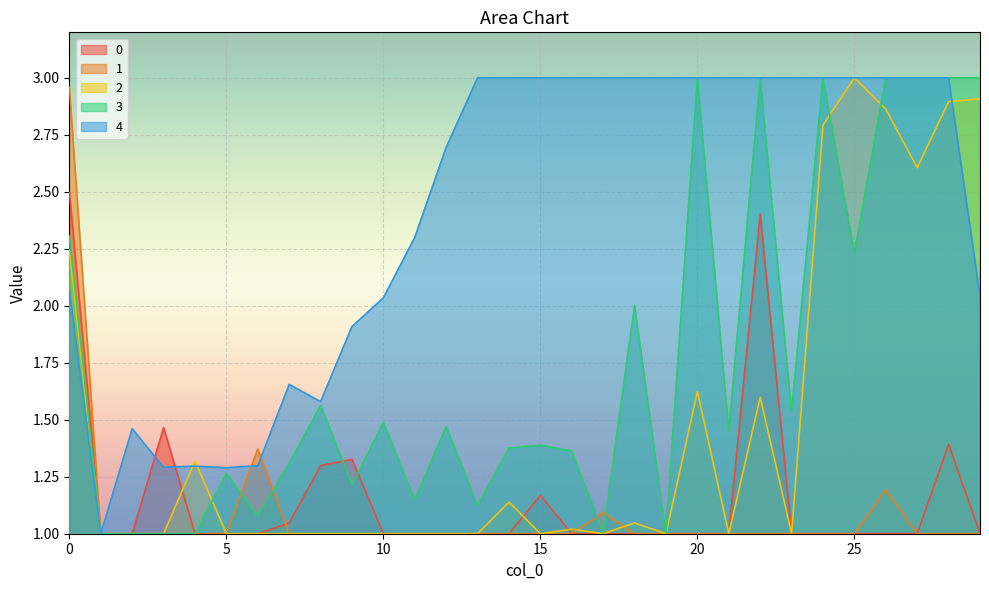

Between which two adjacent categories do 1 and 4 first intersect?

5 and 6